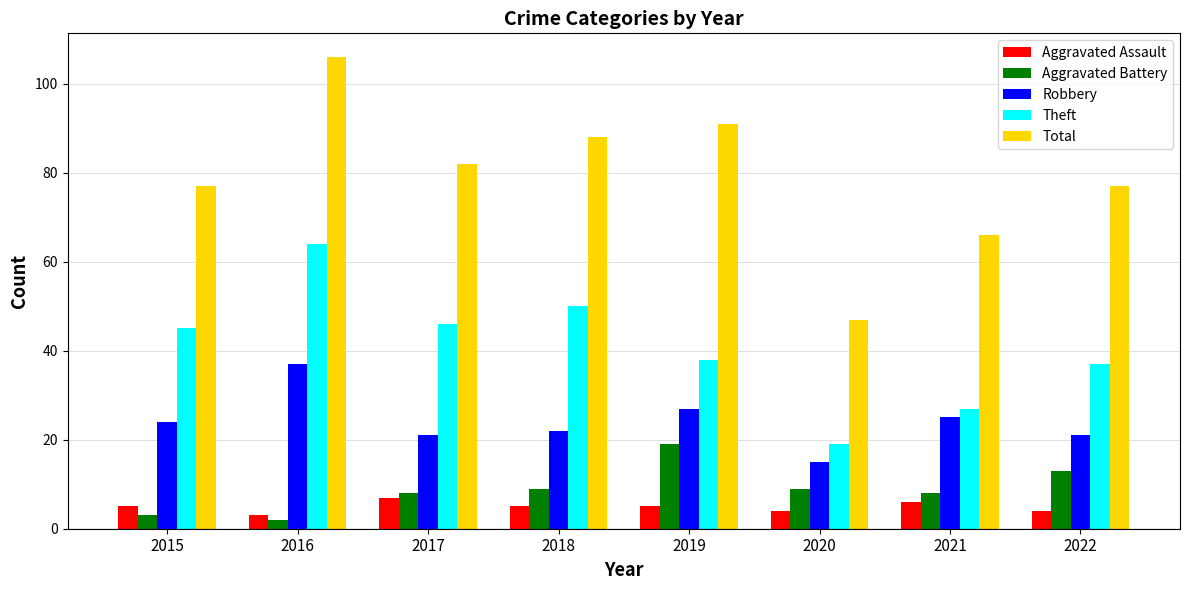

What is the highest value of the Theft series?

64